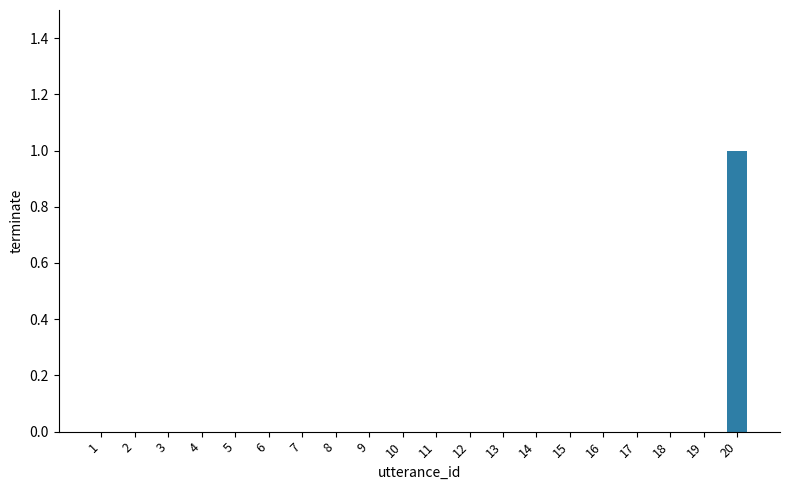

How many categories are shown in the chart?

20